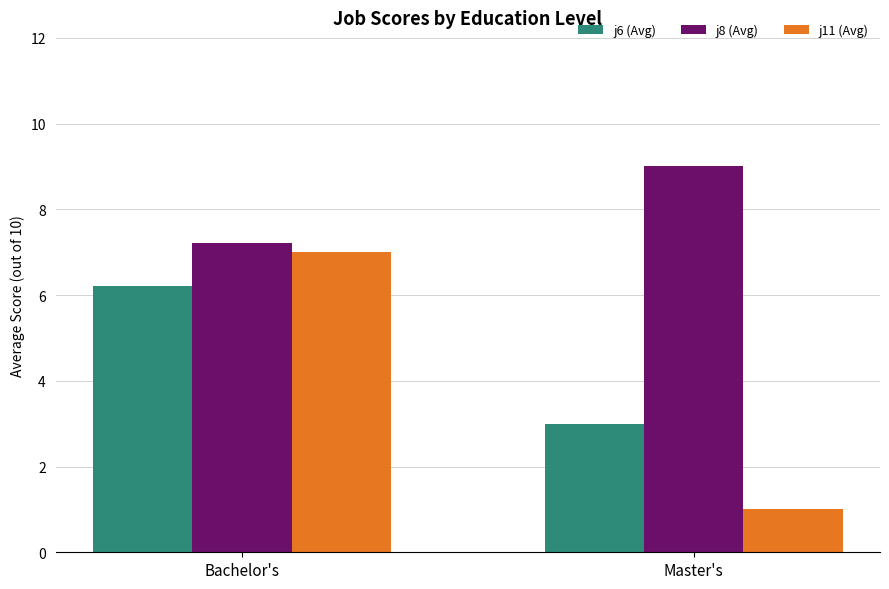

At which label is j8 (Avg) closest to 8?

Bachelor's